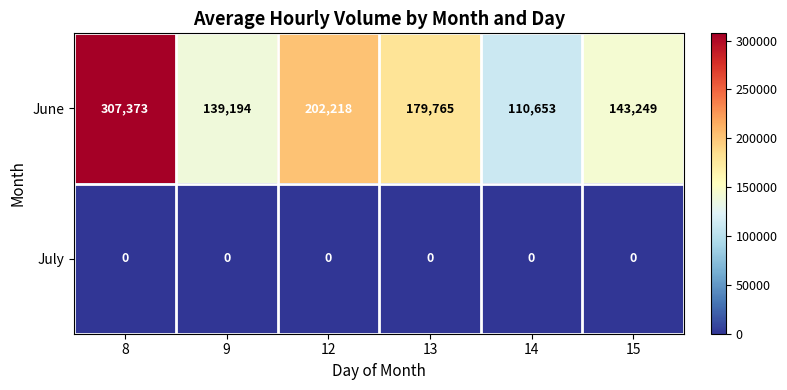

True or false: July has a value of 0 at 8.

True